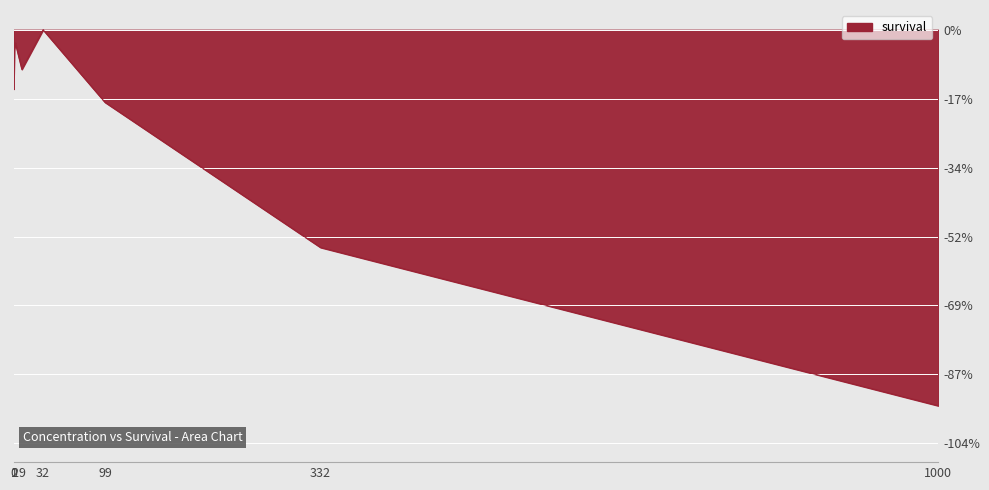

What is the difference between the maximum and second lowest values?

55.0